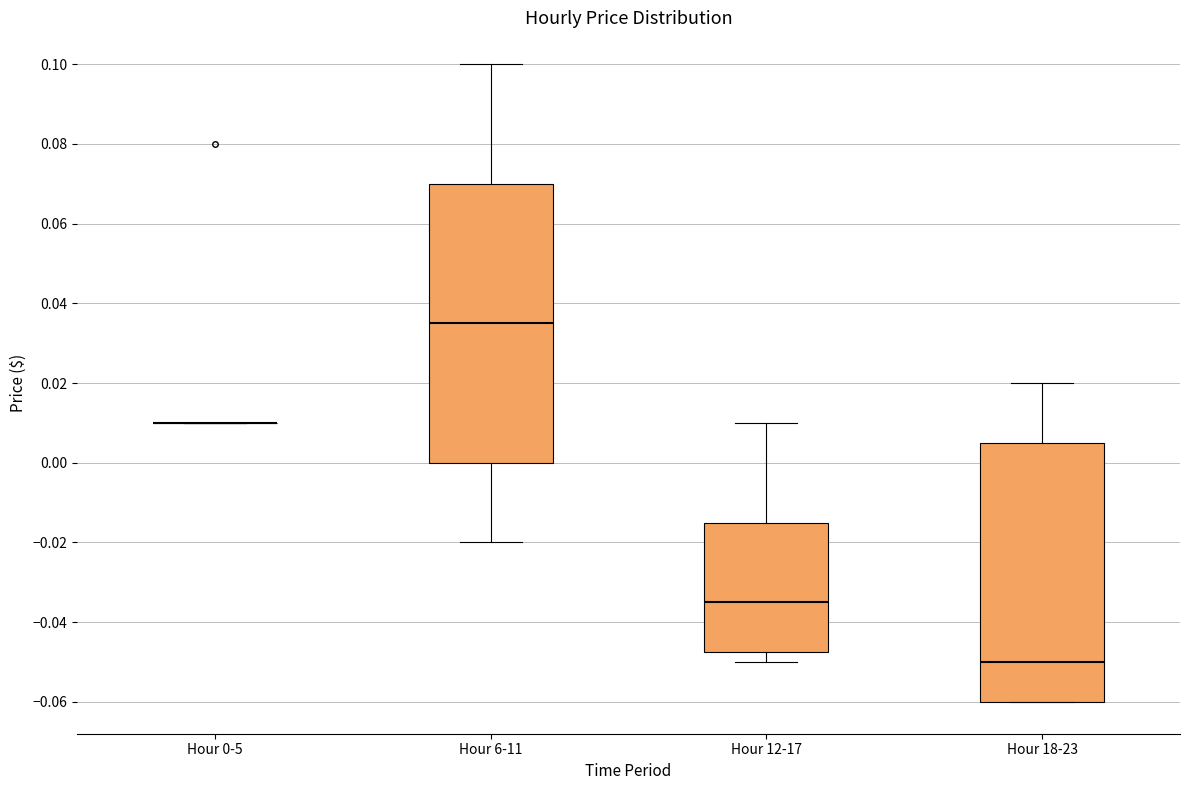

Reading left to right, transcribe this box plot: for each box, give where its median line is, the range the box spans, and where its two whiskers end, as read against the y-axis. The values are not printed on the chart, so give them approximately, as read against the axis.

Hour 0-5: box collapsed to a line at 0.010, whiskers 0.010 to 0.010
Hour 6-11: median 0.036, box 0.000 to 0.070, whiskers -0.020 to 0.100
Hour 12-17: median -0.034, box -0.048 to -0.014, whiskers -0.050 to 0.010
Hour 18-23: median -0.050, box -0.060 to 0.006, whiskers -0.060 to 0.020